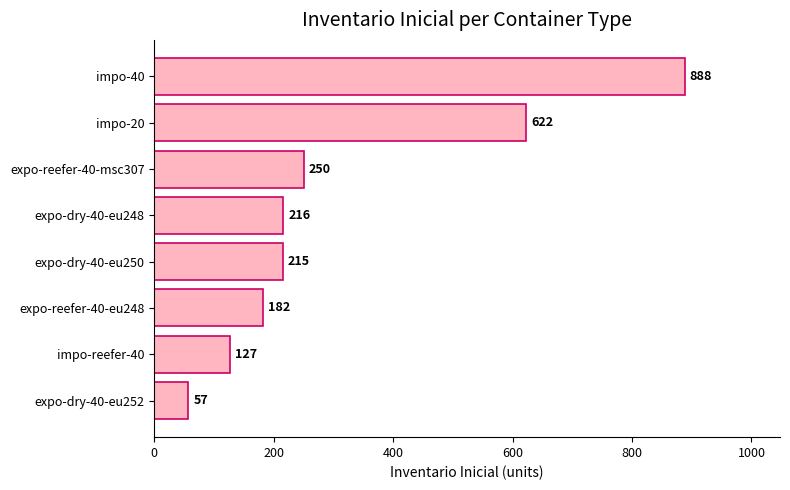

The value at expo-reefer-40-msc307 is 250. True or false?

True